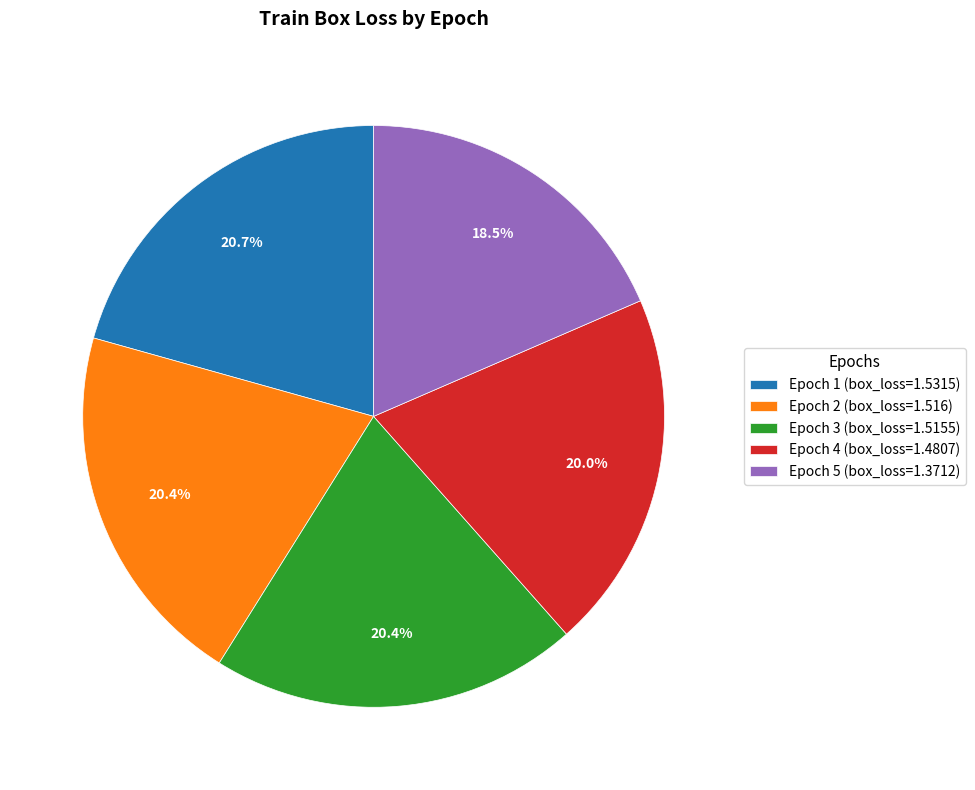

How many segments does this pie chart have?

5